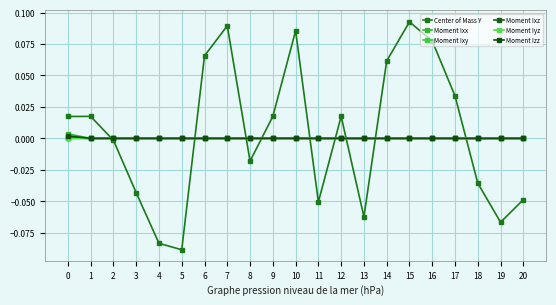

Reading right to left, list all the values displayed in this chart.

Center of Mass Y: -0.0	-0.1	-0.0	0.0	0.1	0.1	0.1	-0.1	0.0	-0.1	0.1	0.0	-0.0	0.1	0.1	-0.1	-0.1	-0.0	-0.0	0.0	0.0
Moment Ixx: 0.0	0.0	0.0	0.0	0.0	0.0	0.0	0.0	0.0	0.0	0.0	0.0	0.0	0.0	0.0	0.0	0.0	0.0	0.0	0.0	0.0
Moment Ixy: -0.0	-0.0	-0.0	-0.0	0.0	0.0	0.0	0.0	-0.0	-0.0	-0.0	-0.0	0.0	0.0	0.0	-0.0	-0.0	-0.0	0.0	0.0	-0.0
Moment Ixz: 0.0	0.0	-0.0	-0.0	0.0	0.0	-0.0	0.0	-0.0	-0.0	0.0	-0.0	-0.0	0.0	0.0	-0.0	0.0	0.0	0.0	-0.0	0.0
Moment Iyz: -0.0	-0.0	0.0	-0.0	0.0	0.0	-0.0	-0.0	-0.0	-0.0	-0.0	0.0	-0.0	0.0	-0.0	-0.0	-0.0	0.0	-0.0	-0.0	-0.0
Moment Izz: 0.0	0.0	0.0	0.0	0.0	0.0	0.0	0.0	0.0	0.0	0.0	0.0	0.0	0.0	0.0	0.0	0.0	0.0	0.0	0.0	0.0